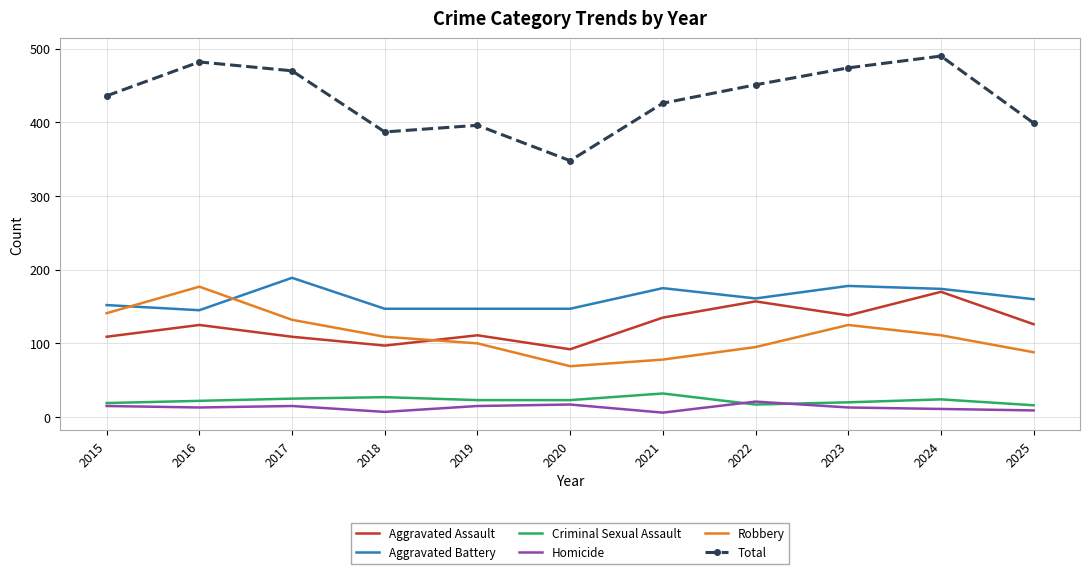

What is the difference between the maximum and minimum values in the Aggravated Assault series?

78